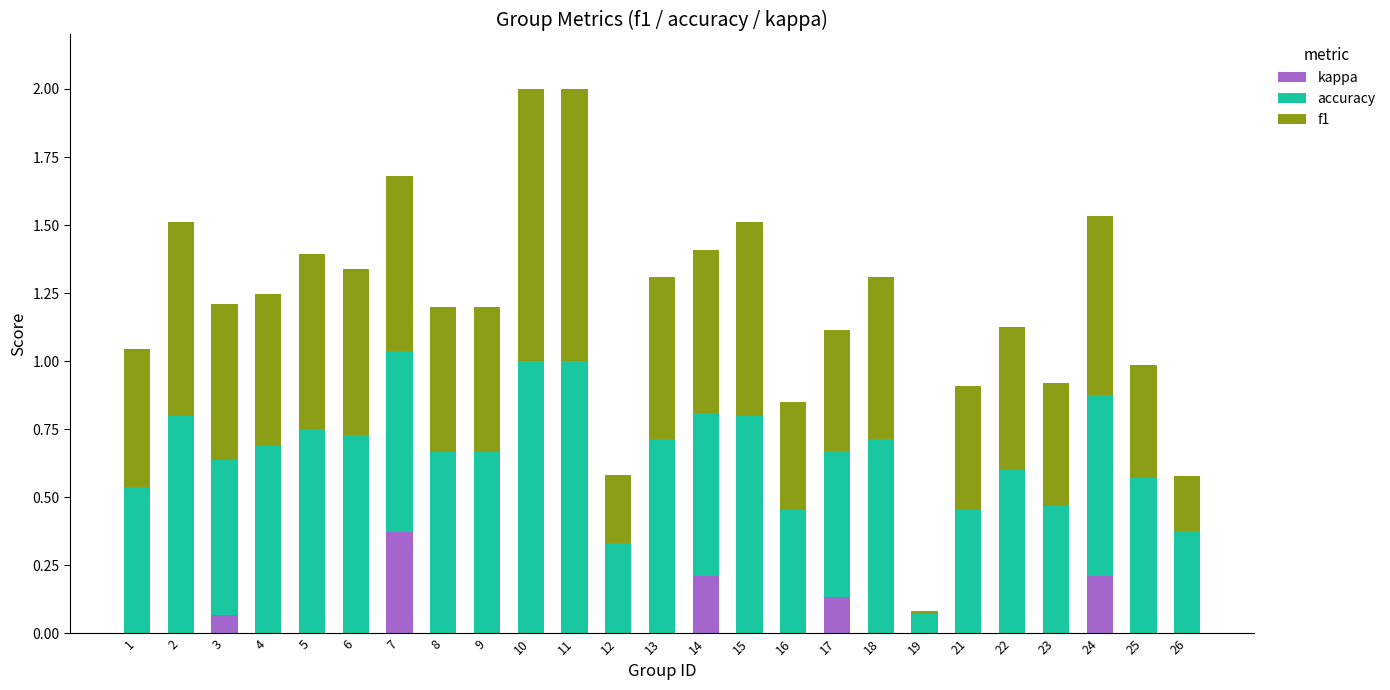

Which category has the highest value in the kappa series?

7